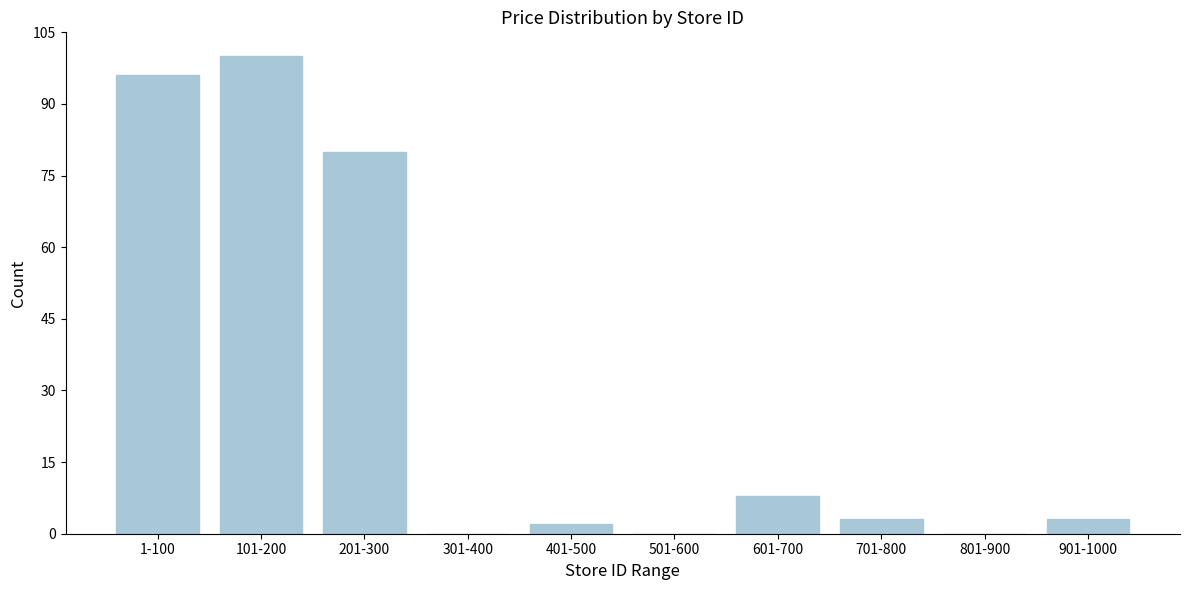

Reading right to left, transcribe all the data shown in this chart.

901-1000=3	801-900=0	701-800=3	601-700=8	501-600=0	401-500=2	301-400=0	201-300=80	101-200=100	1-100=96